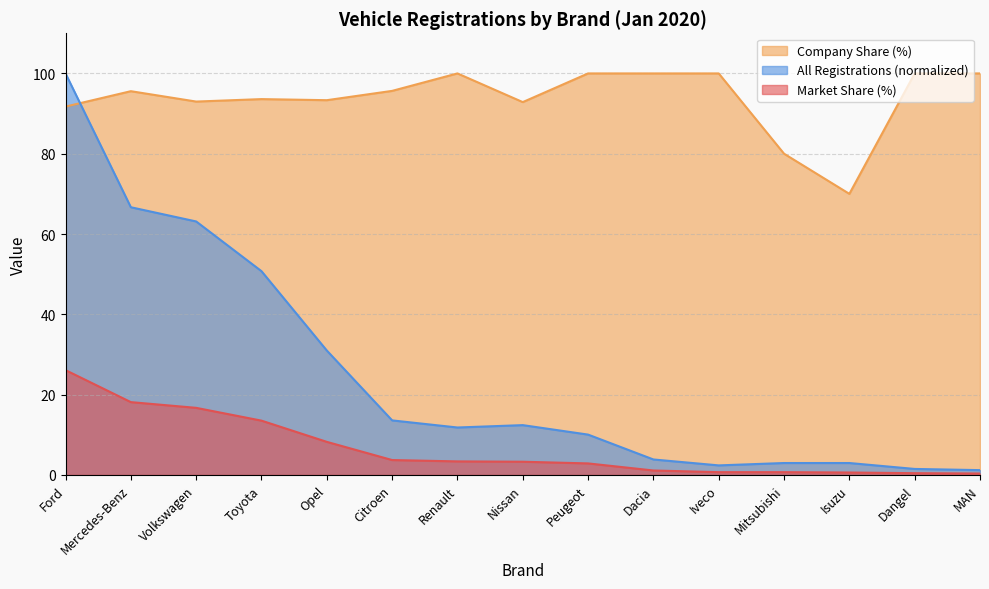

Count the number of categories in the chart.

15